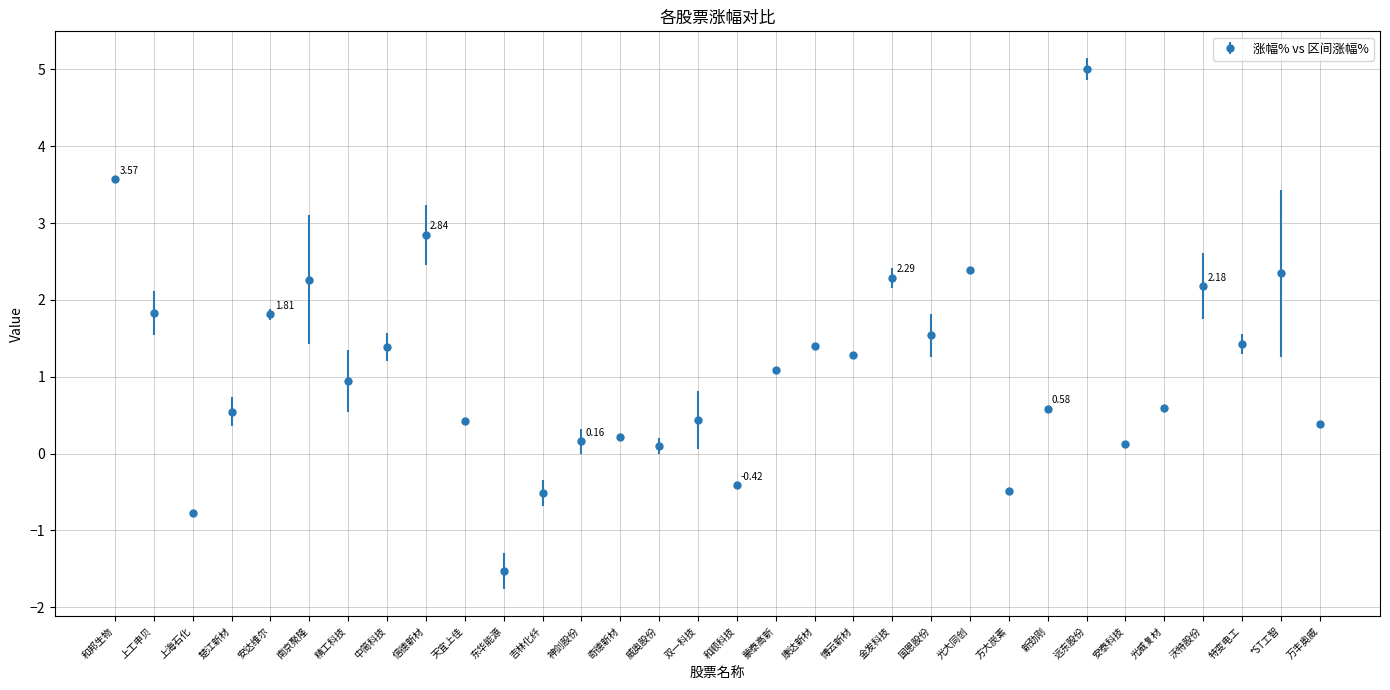

Which category has the lowest value across all series?

东华能源